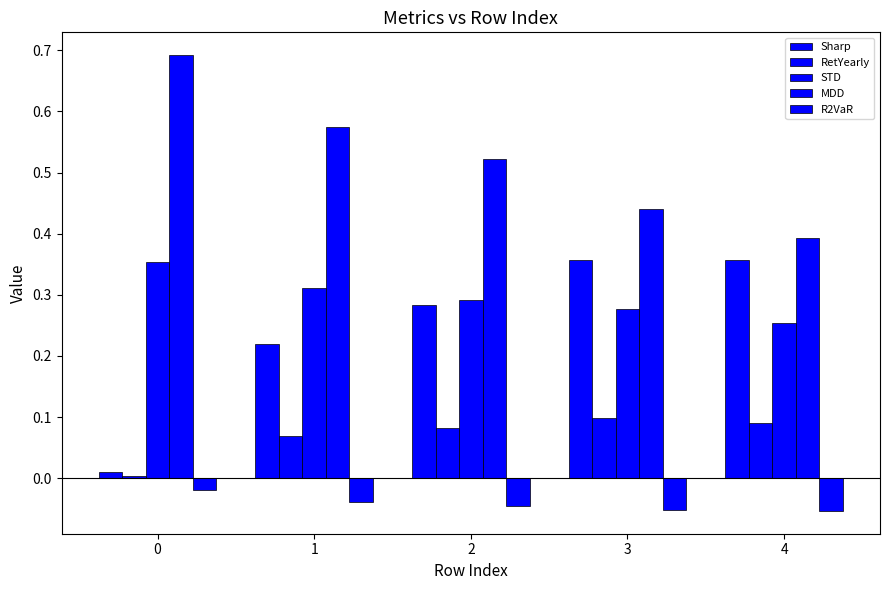

How many groups of bars are there?

5